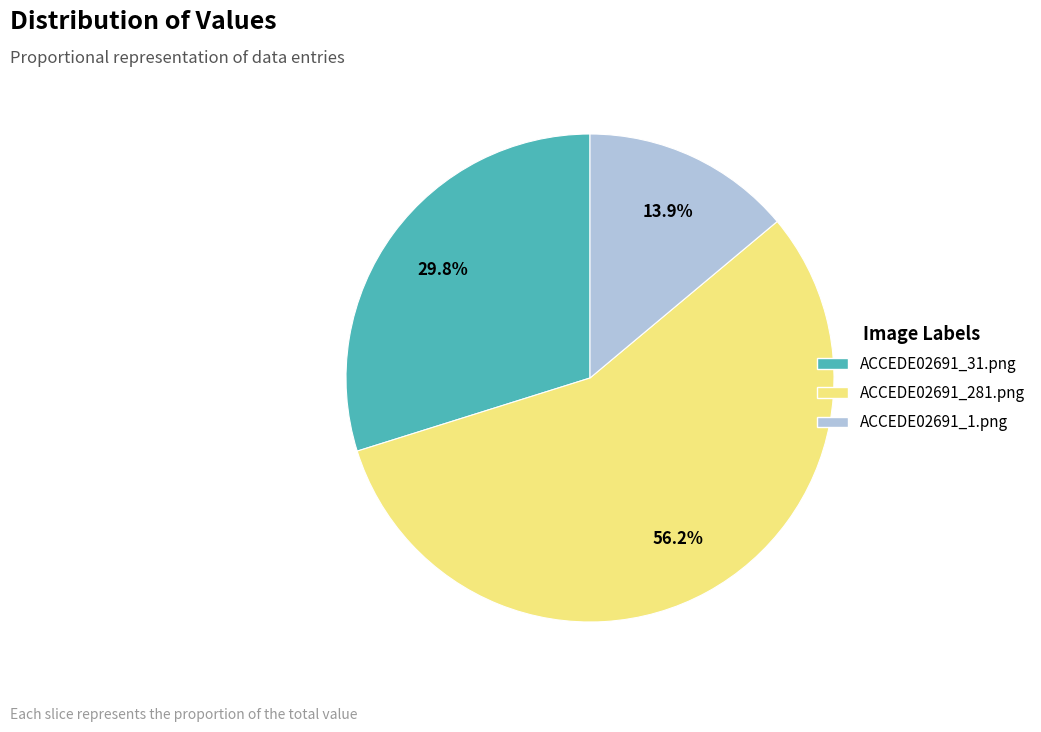

What percentage is the ACCEDE02691_1.png slice, to the nearest percent?

14%